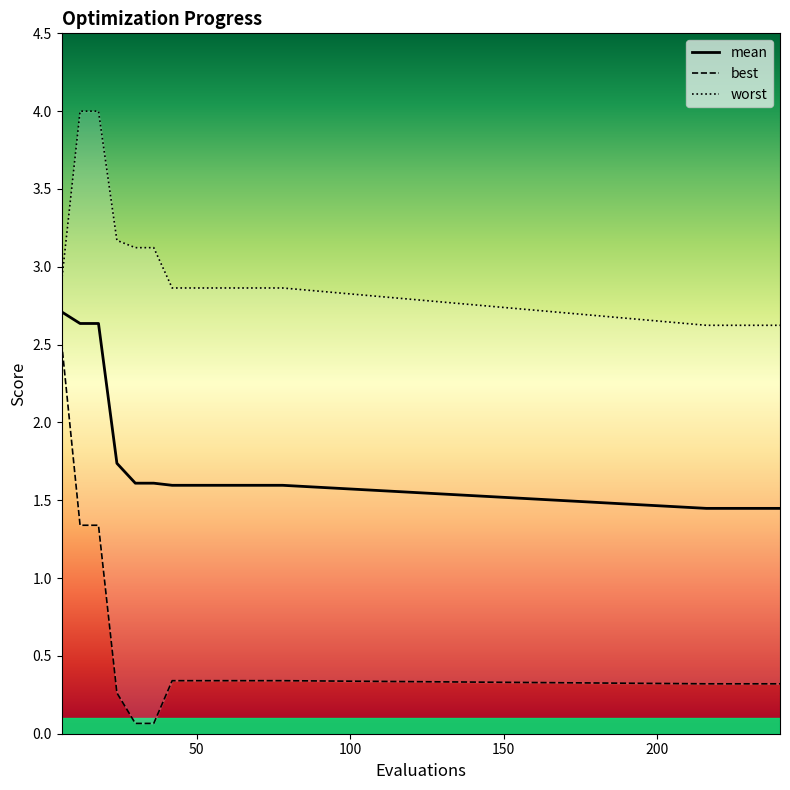

What is the sum of all best values?

9.6